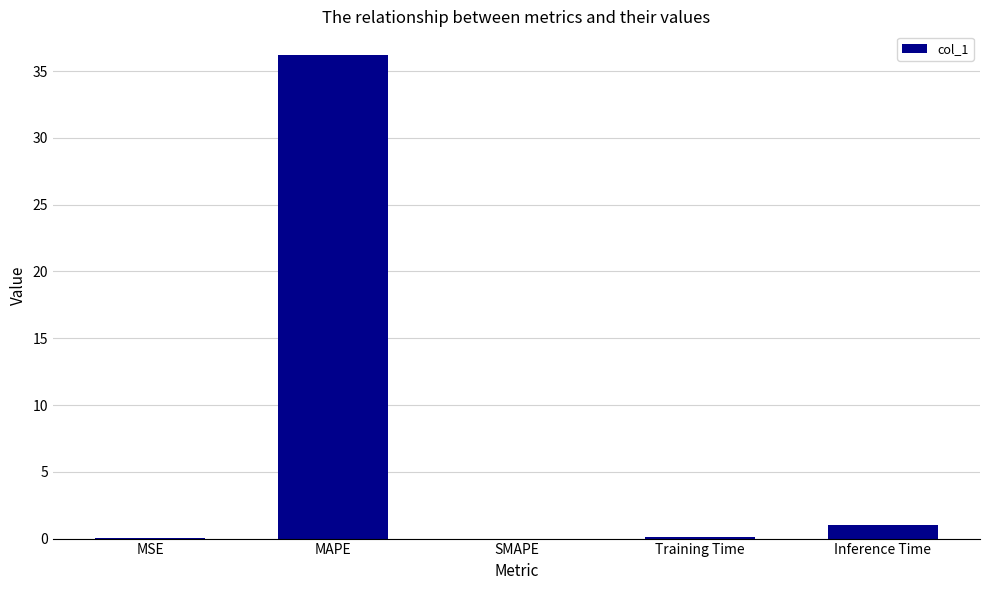

What is the change in value from MSE to Inference Time?

+0.9